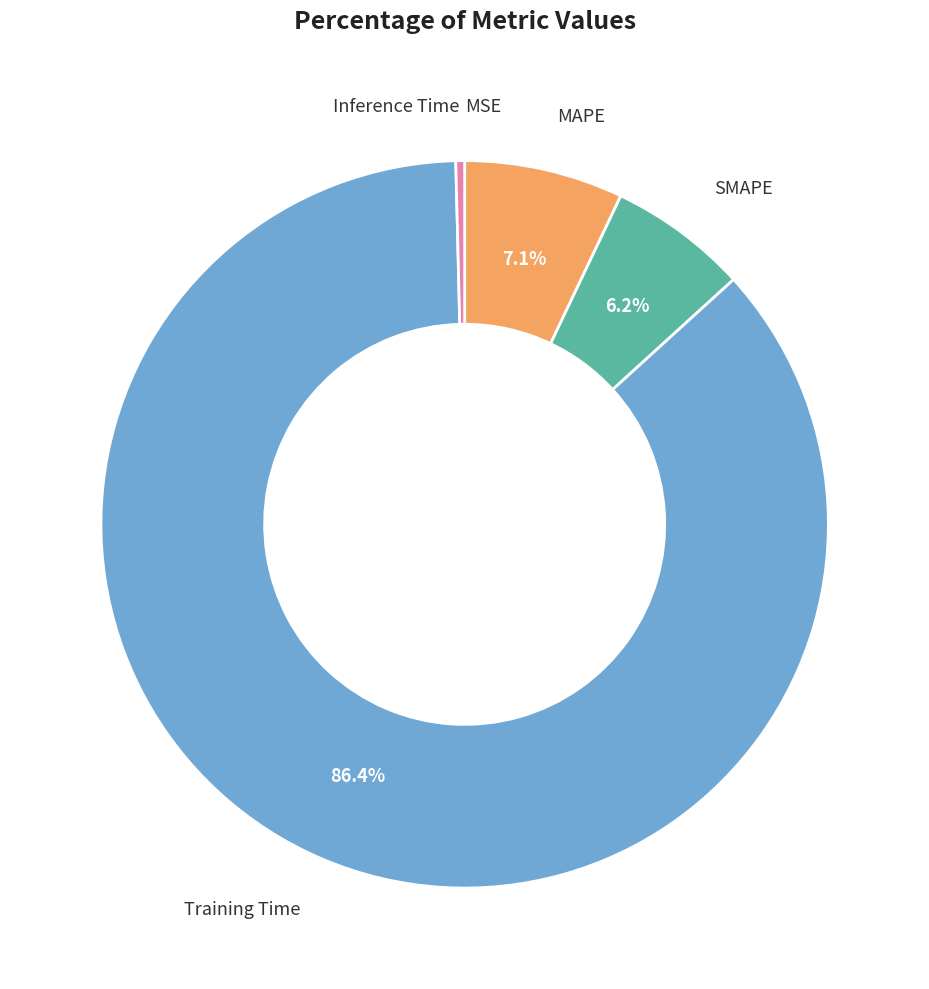

Which slice is the largest?

Training Time